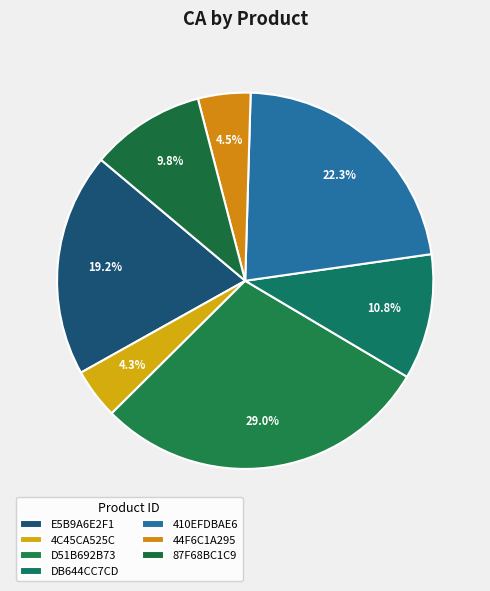

How many slices are in this pie chart?

7